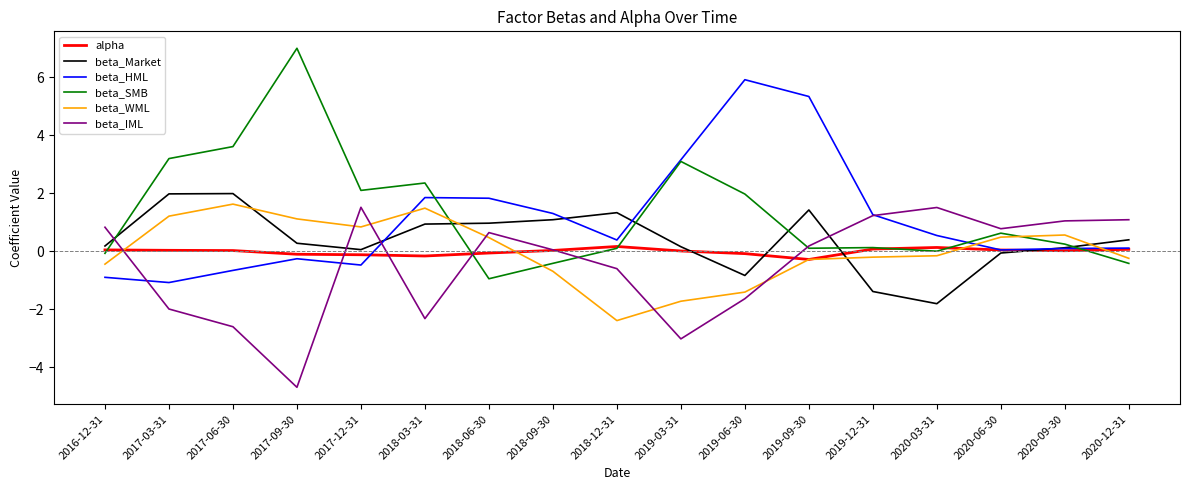

Which series changed the most between 2019-06-30 and 2020-06-30?

beta_HML